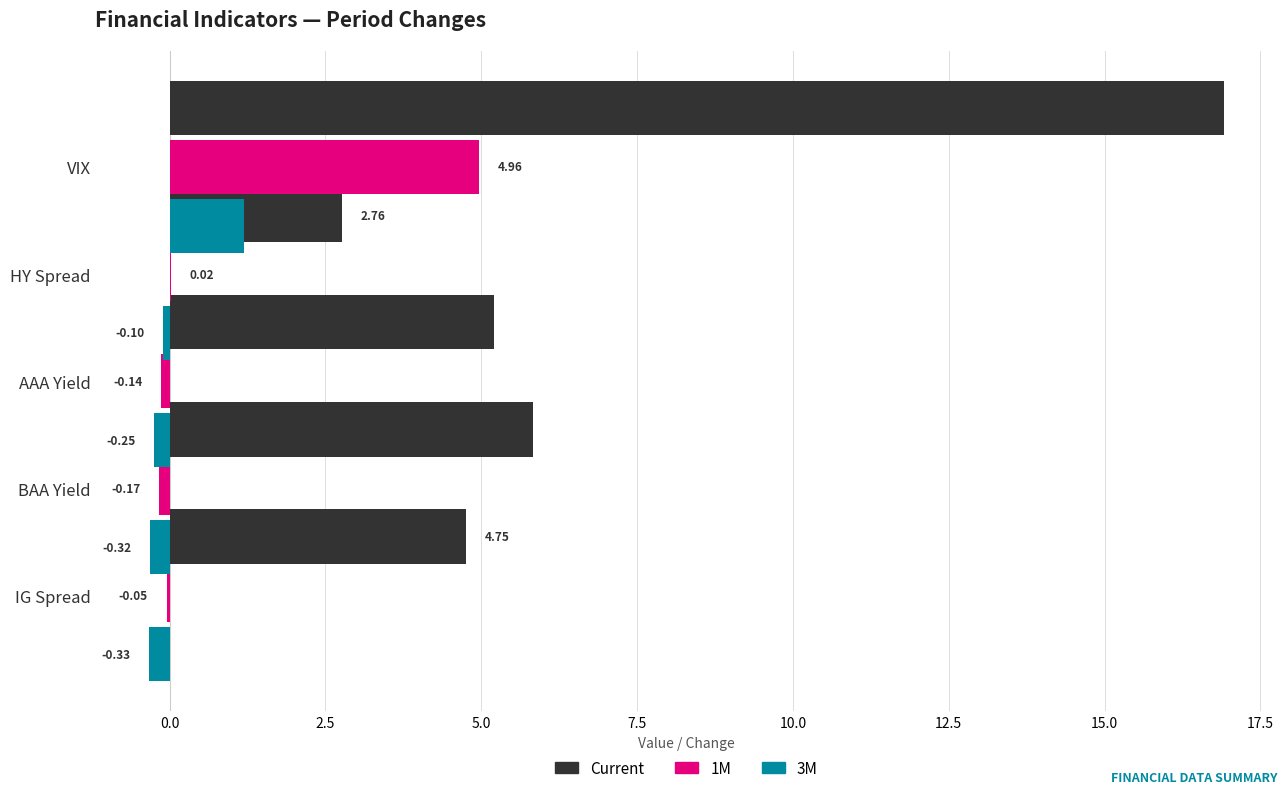

Is the value of 1M at 2.5 greater than the value of Current at 5.0?

No